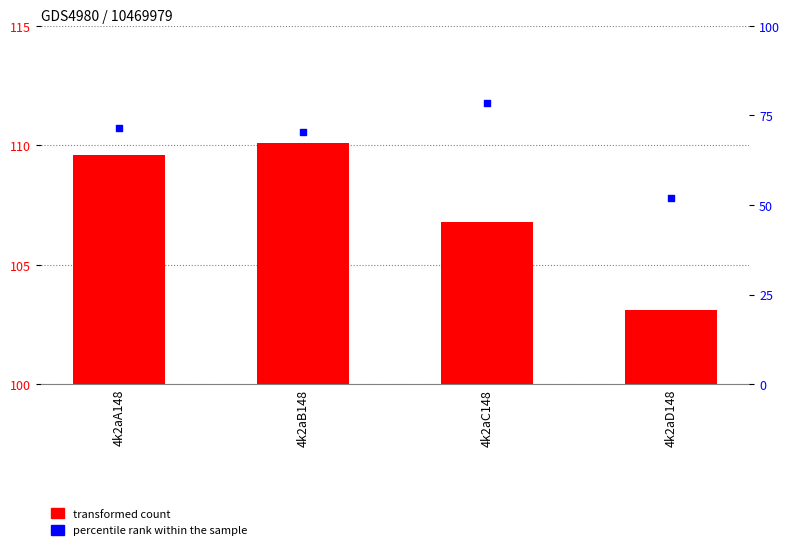

At which category is the sum across all series the highest?

4k2aC148